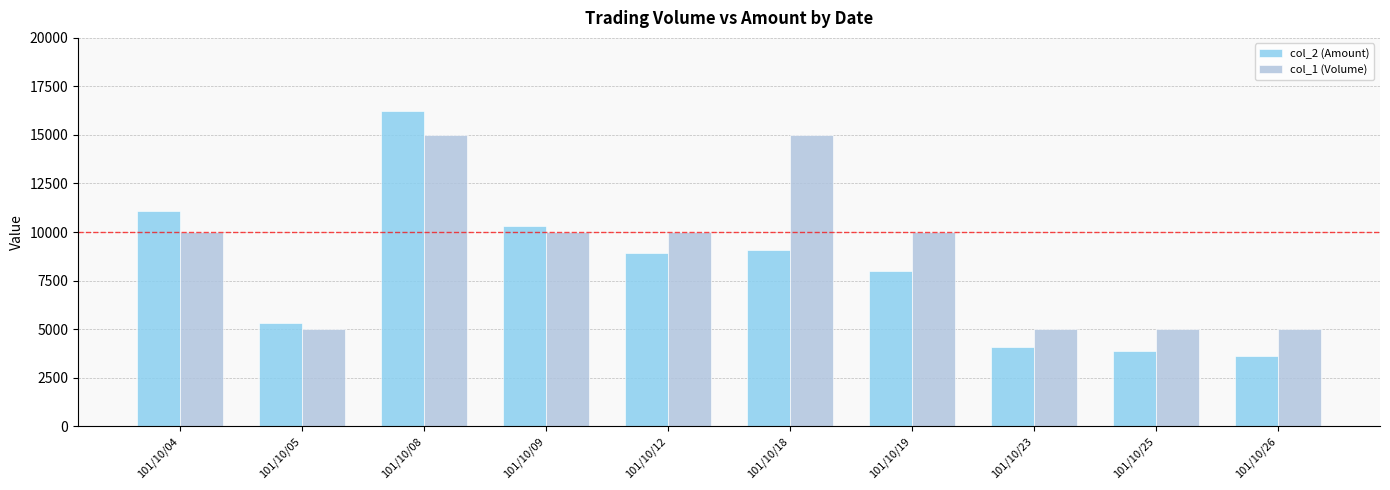

Is it true that col_1 (Volume) equals 14192 at 101/10/04?

False